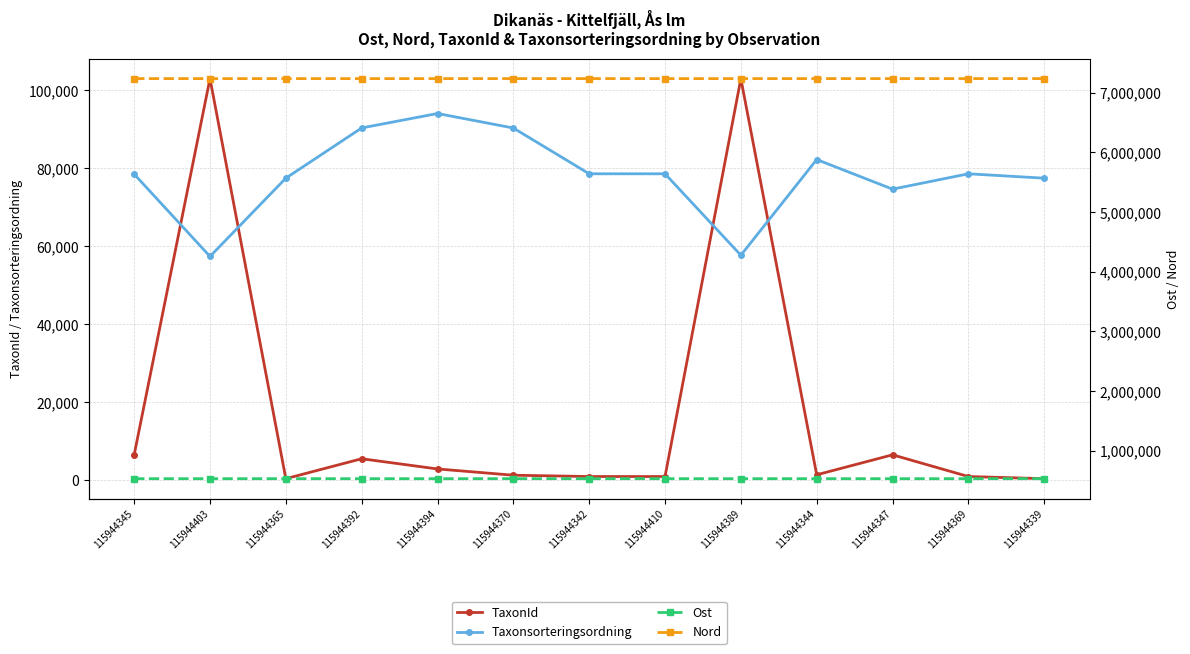

Reading right to left, list all the values displayed in this chart.

TaxonId: 115944339=314	115944369=864	115944347=6440	115944344=1312	115944389=103001	115944410=864	115944342=864	115944370=1202	115944394=2809	115944392=5432	115944365=314	115944403=103031	115944345=6425
Taxonsorteringsordning: 115944339=77463	115944369=78589	115944347=74647	115944344=82248	115944389=57680	115944410=78589	115944342=78589	115944370=90341	115944394=94068	115944392=90359	115944365=77463	115944403=57372	115944345=78507
Ost: 115944339=530885	115944369=530959	115944347=530888	115944344=530900	115944389=530916	115944410=530909	115944342=530915	115944370=530984	115944394=530893	115944392=530906	115944365=530961	115944403=530863	115944345=530896
Nord: 115944339=7237090	115944369=7237007	115944347=7237085	115944344=7237087	115944389=7236980	115944410=7236925	115944342=7237089	115944370=7237006	115944394=7236975	115944392=7236977	115944365=7237011	115944403=7236950	115944345=7237086